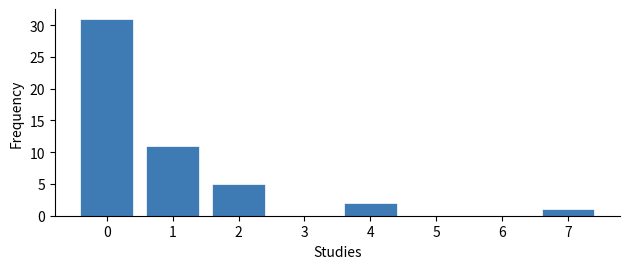

Over which range of the x-axis is the bar tallest?

-0.5 to 0.5